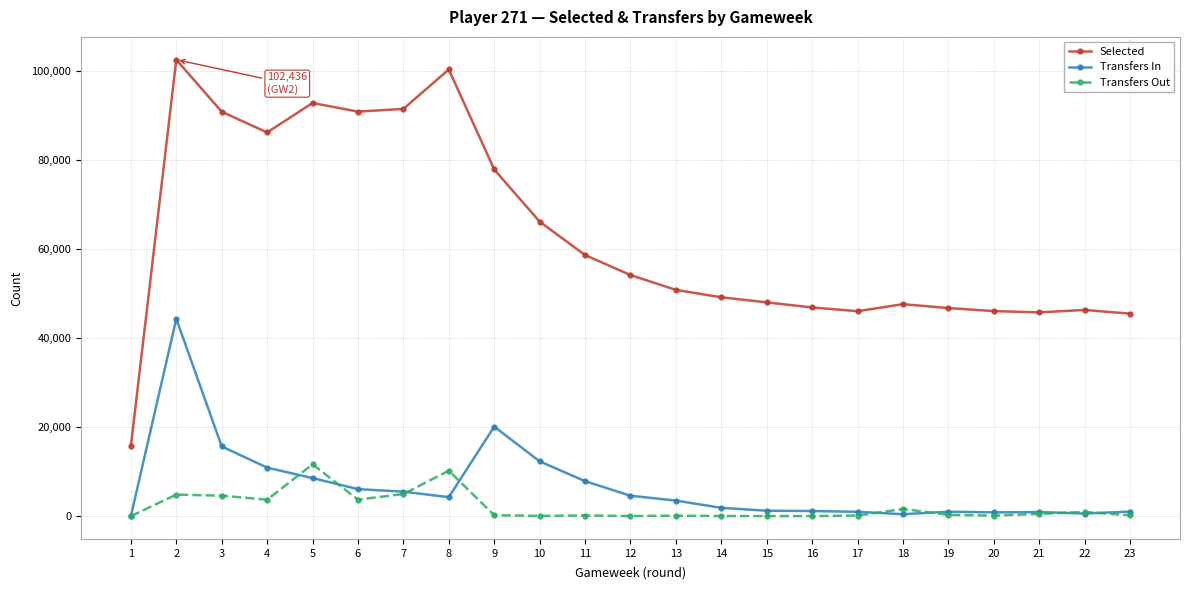

True or false: Selected has a value of 54109 at 12.

True